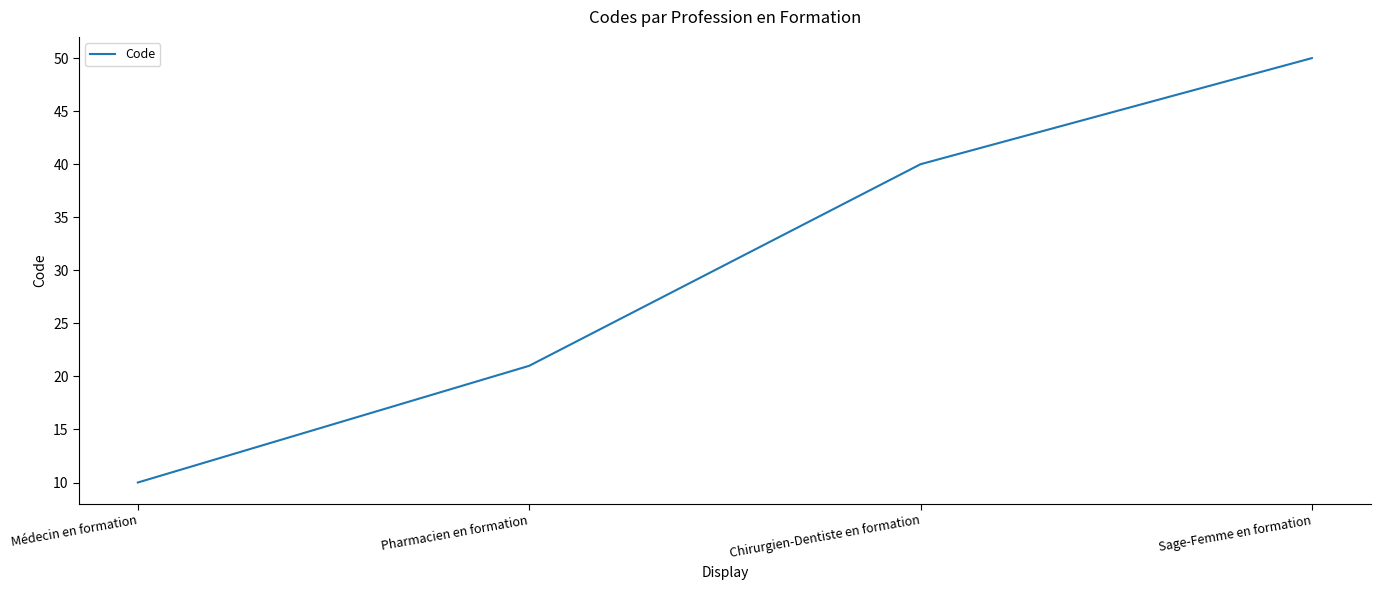

What position from the left is Pharmacien en formation?

2